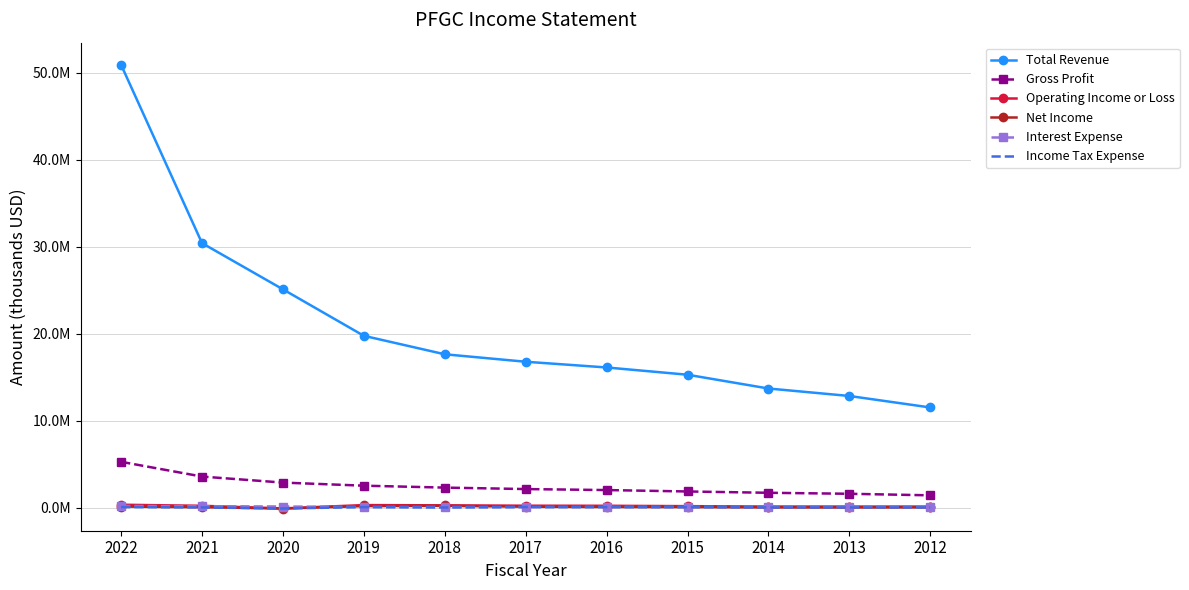

Where is Operating Income or Loss nearest to the value 112600?

2013